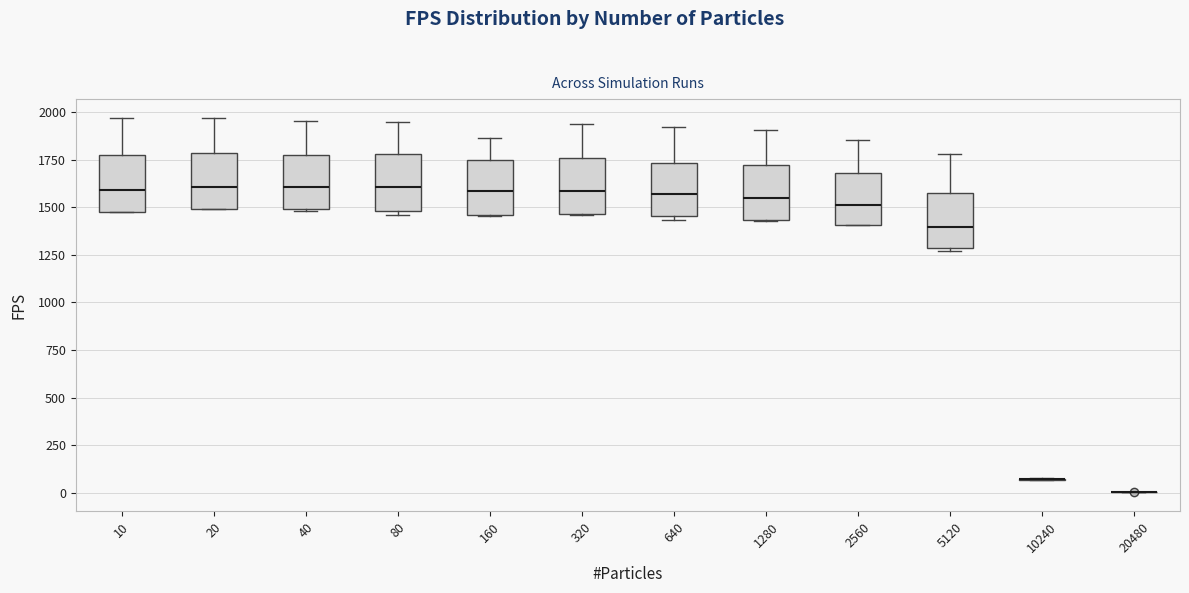

Reading left to right, transcribe this box plot: for each box, give where its median line is, the range the box spans, and where its two whiskers end, as read against the y-axis. The values are not printed on the chart, so give them approximately, as read against the axis.

10: median 1600, box 1450 to 1750, whiskers 1450 to 1950
20: median 1600, box 1500 to 1800, whiskers 1500 to 1950
40: median 1600, box 1500 to 1750, whiskers 1500 to 1950
80: median 1600, box 1500 to 1800, whiskers 1450 to 1950
160: median 1600, box 1450 to 1750, whiskers 1450 to 1850
320: median 1600, box 1450 to 1750, whiskers 1450 to 1950
640: median 1550, box 1450 to 1750, whiskers 1450 (just below the box's lower edge) to 1900
1280: median 1550, box 1450 to 1700, whiskers 1450 to 1900
2560: median 1500, box 1400 to 1700, whiskers 1400 to 1850
5120: median 1400, box 1300 to 1550, whiskers 1250 to 1800
10240: box collapsed to a line at 50, whiskers 50 to 100
20480: box collapsed to a line at 0, whiskers 0 to 0